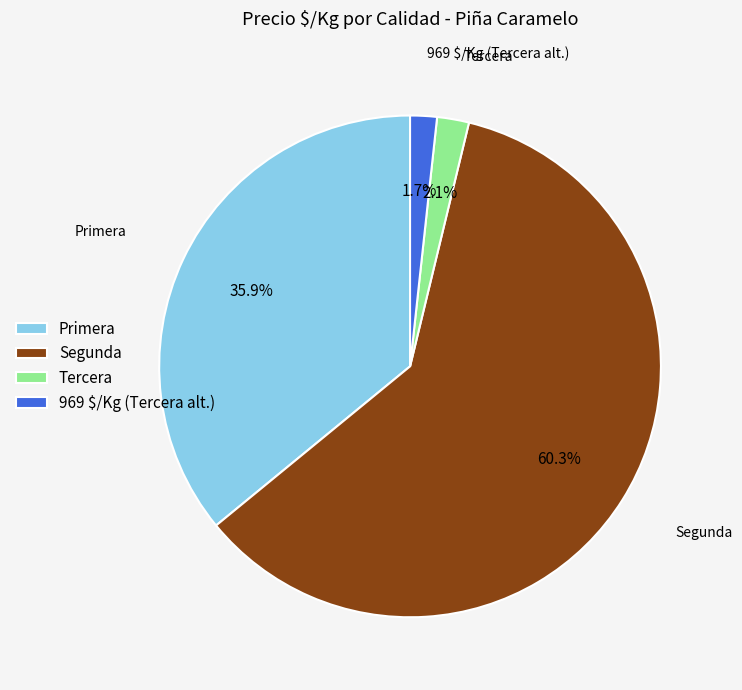

Which category has the biggest portion of the pie?

Segunda